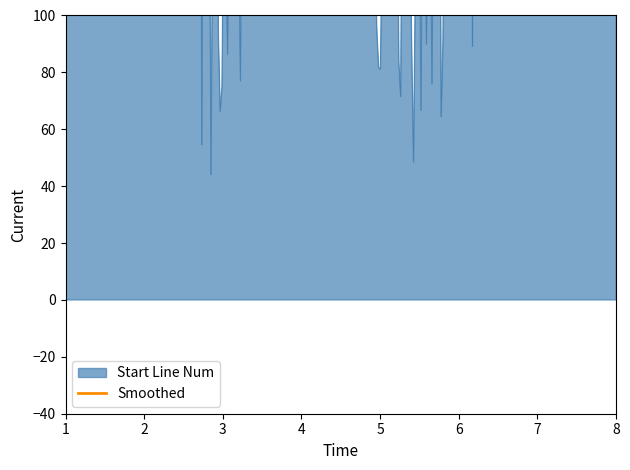

What is the difference between the maximum and second lowest values?

385